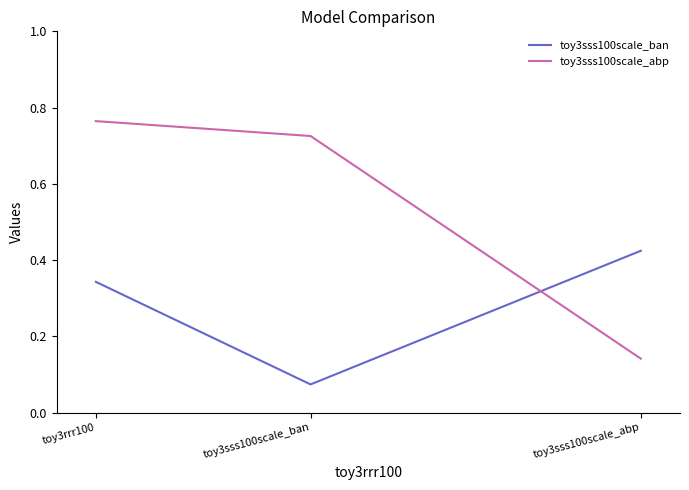

Rank the series at toy3sss100scale_abp from lowest to highest value.

toy3sss100scale_abp, toy3sss100scale_ban